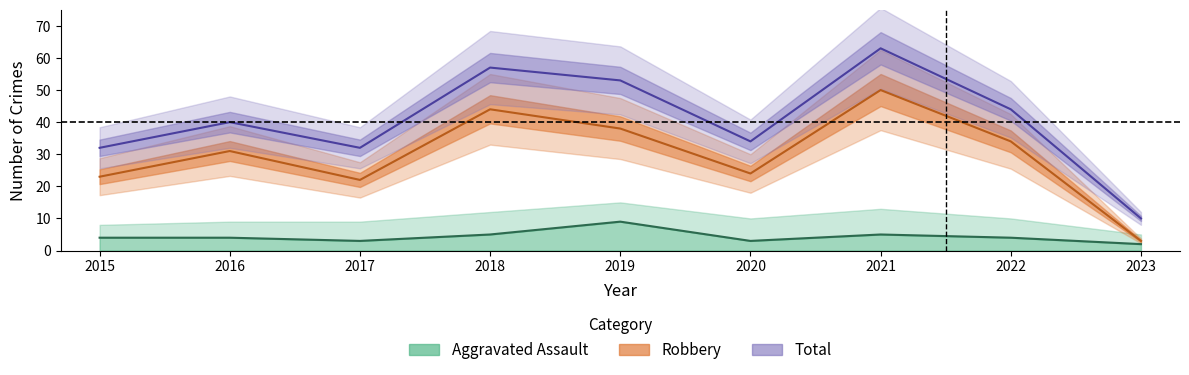

What is the sum of the Total values at 2016 and 2020?

74